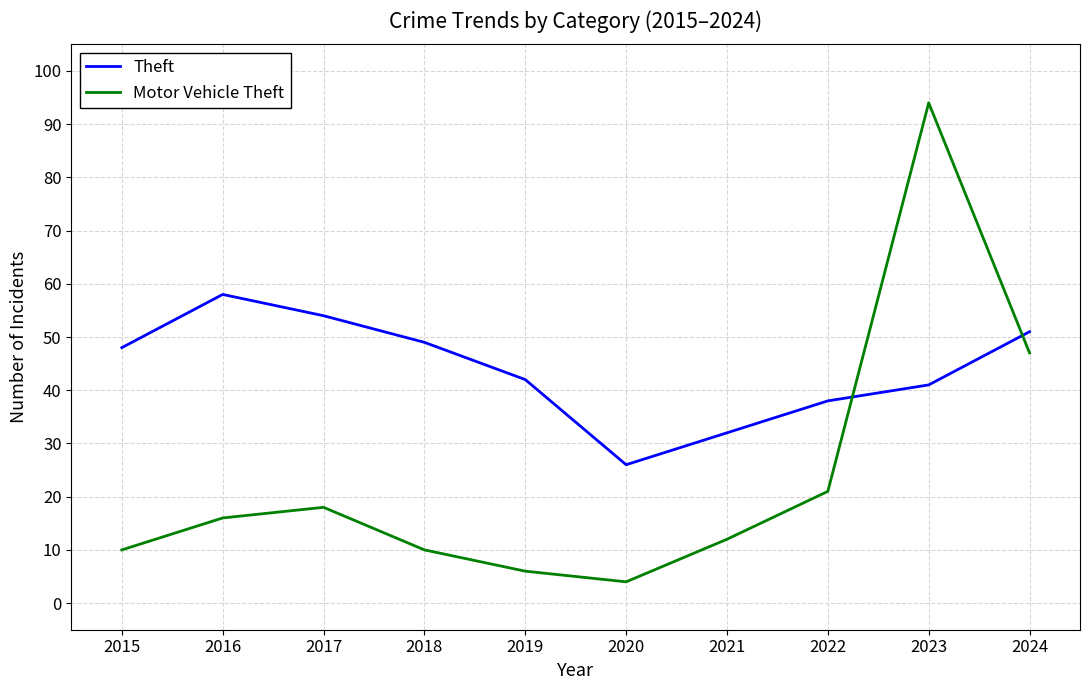

True or false: Theft and Motor Vehicle Theft intersect in this chart.

True